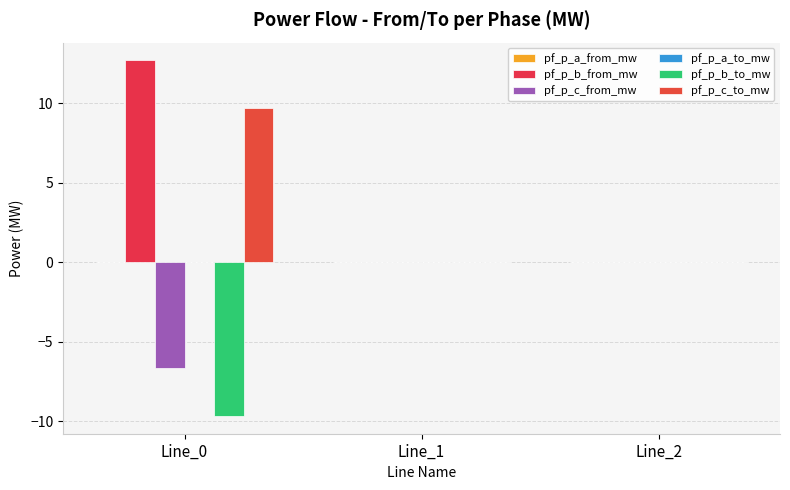

The pf_p_b_from_mw series shows 20.1 at Line_0. True or false?

False